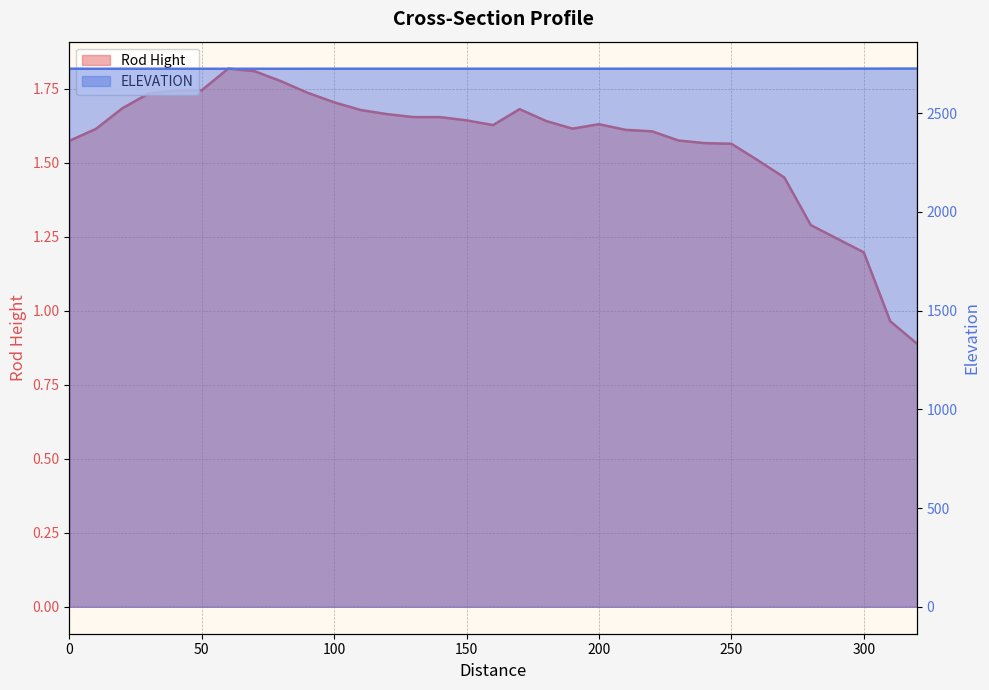

Which category has the highest value in the ELEVATION series?

320